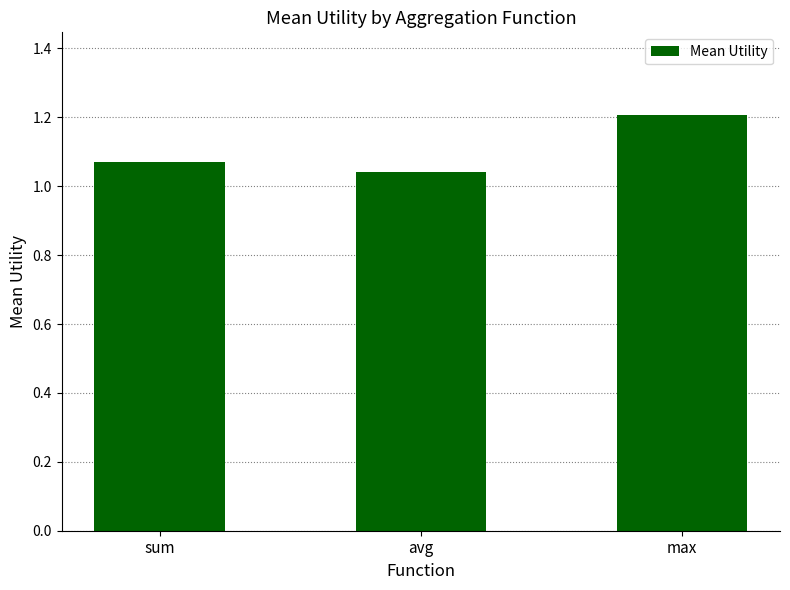

What is the ratio of the value at avg to the value at max?

0.9